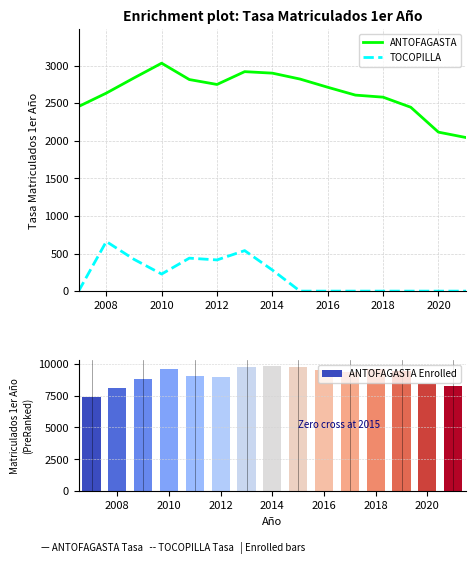

Reading left to right, transcribe all the data shown in this chart.

ANTOFAGASTA: 2455.3	2633.2	2834.7	3031.2	2813.7	2748.4	2918.7	2898.8	2820.2	2711.1	2606.8	2579.4	2445.4	2114.3	2042.2
TOCOPILLA: 0.0	659.7	423.1	227.2	438.5	414.9	538.8	280.8	0.0	0.0	0.0	0.0	0.0	0.0	0.0